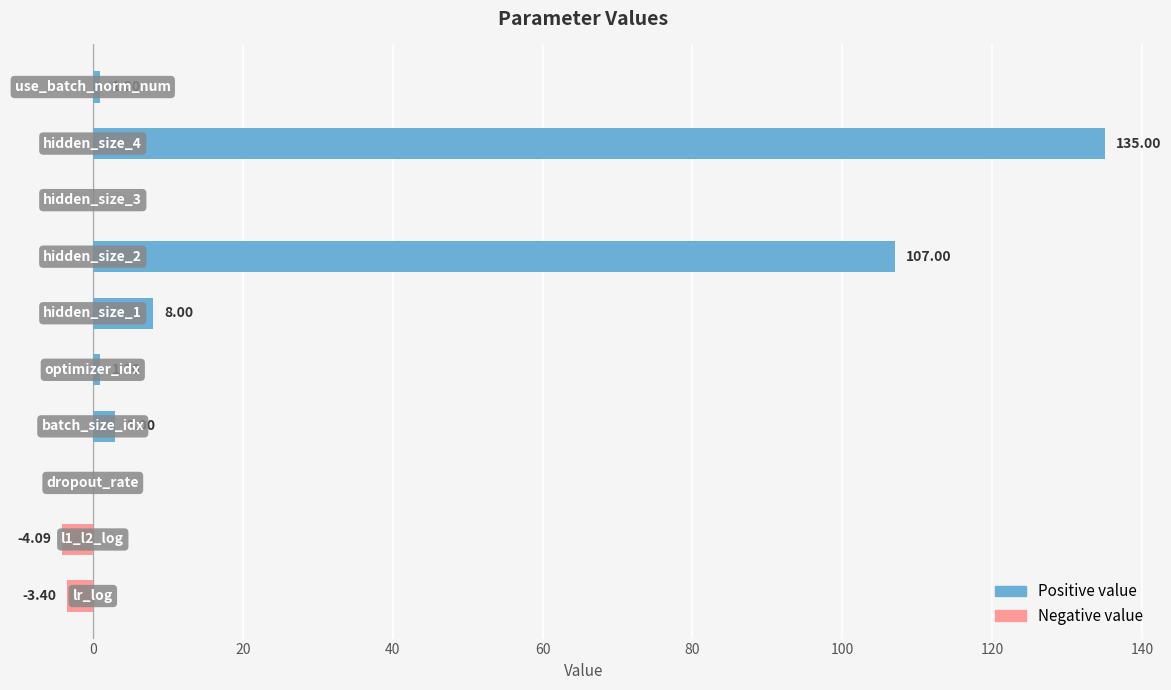

What is the sum of all value (positive) values?

255.0